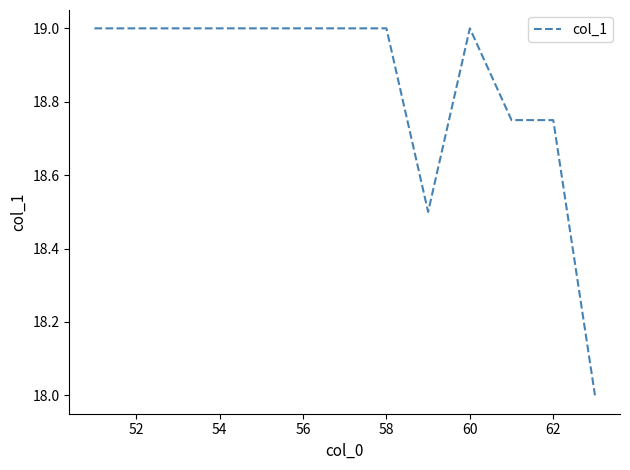

What is the greatest value displayed?

19.0